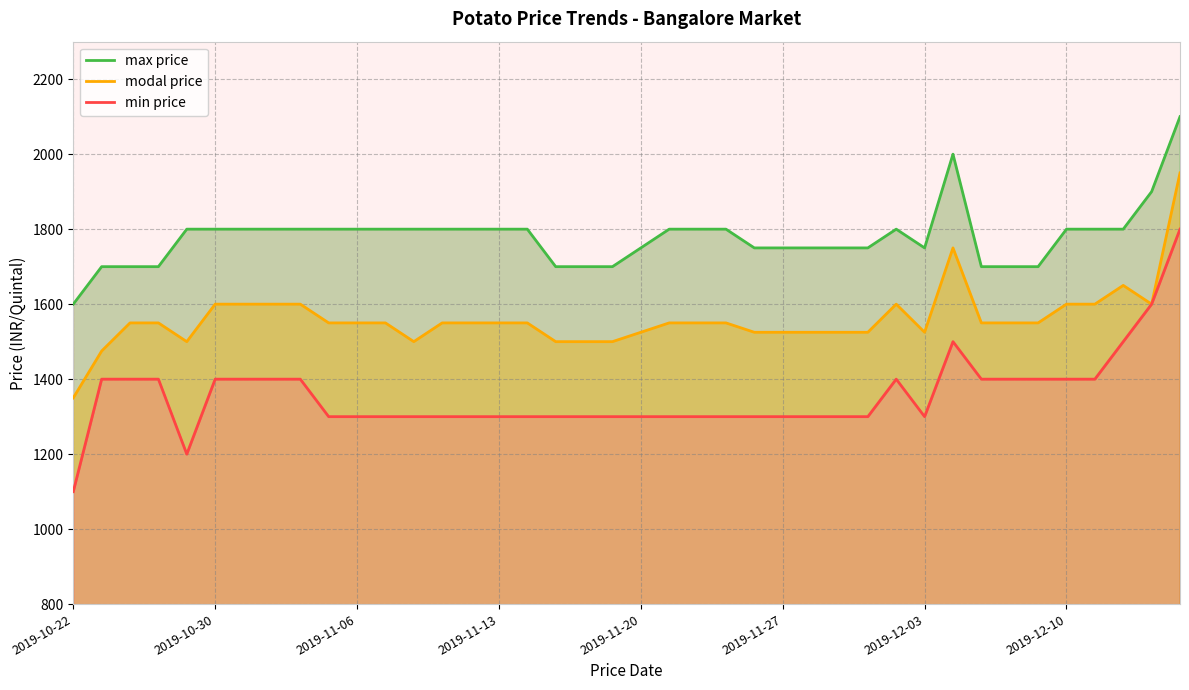

Rank the categories by modal price value from highest to lowest.

39, 31, 37, 2019-11-27, 2019-12-03, 2019-12-10, 8, 29, 35, 36, 38, 2019-11-06, 2019-11-13, 9, 10, 11, 13, 14, 15, 16, 21, 22, 23, 32, 33, 34, 20, 24, 25, 26, 27, 28, 30, 2019-11-20, 12, 17, 18, 19, 2019-10-30, 2019-10-22